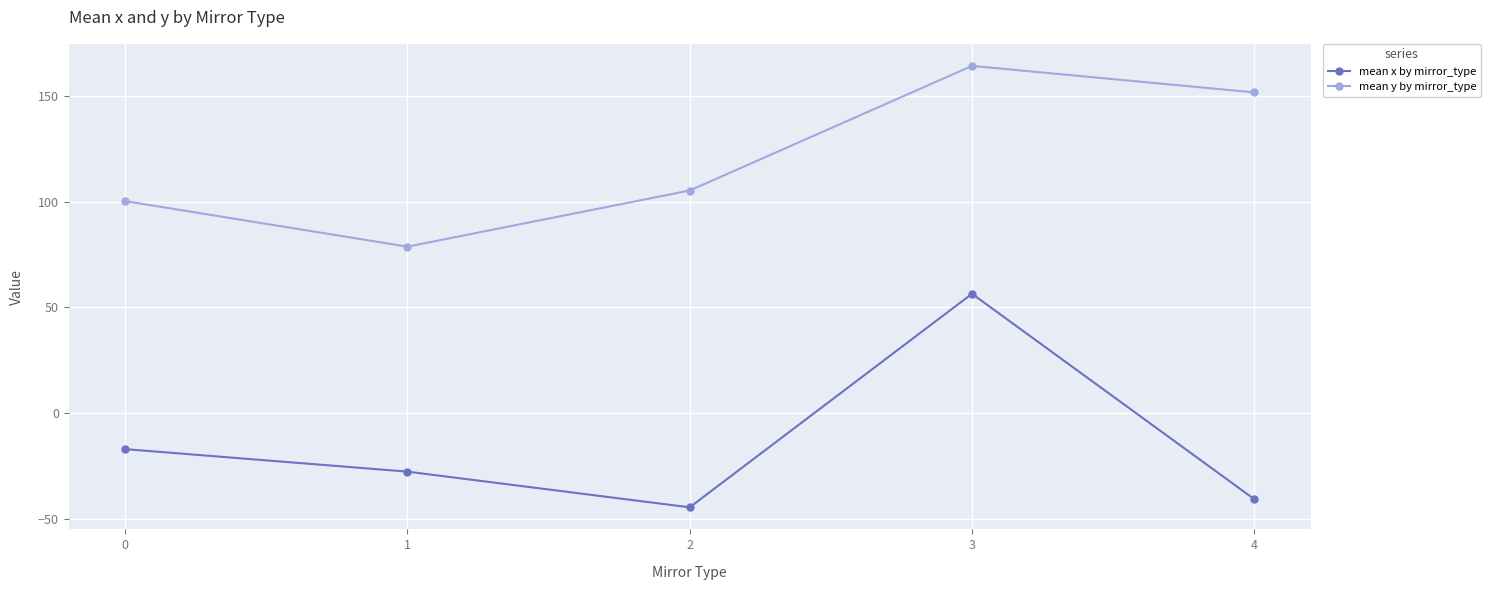

How many values in the mean x by mirror_type series exceed -27?

2